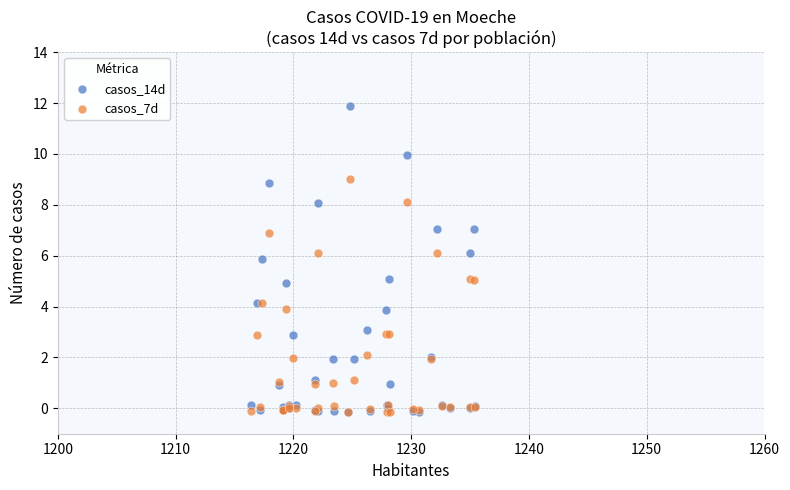

What are all the series names shown in the legend?

casos_14d, casos_7d